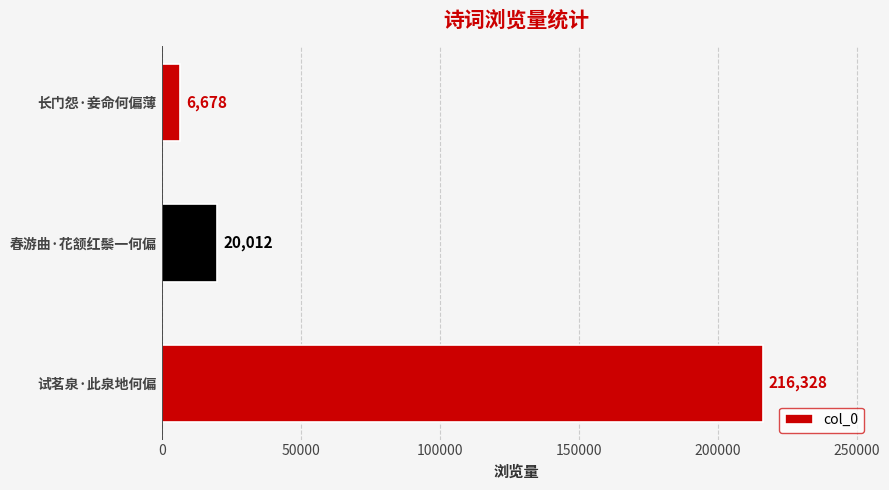

Between 试茗泉·此泉地何偏 and 长门怨·妾命何偏薄, which is larger?

试茗泉·此泉地何偏